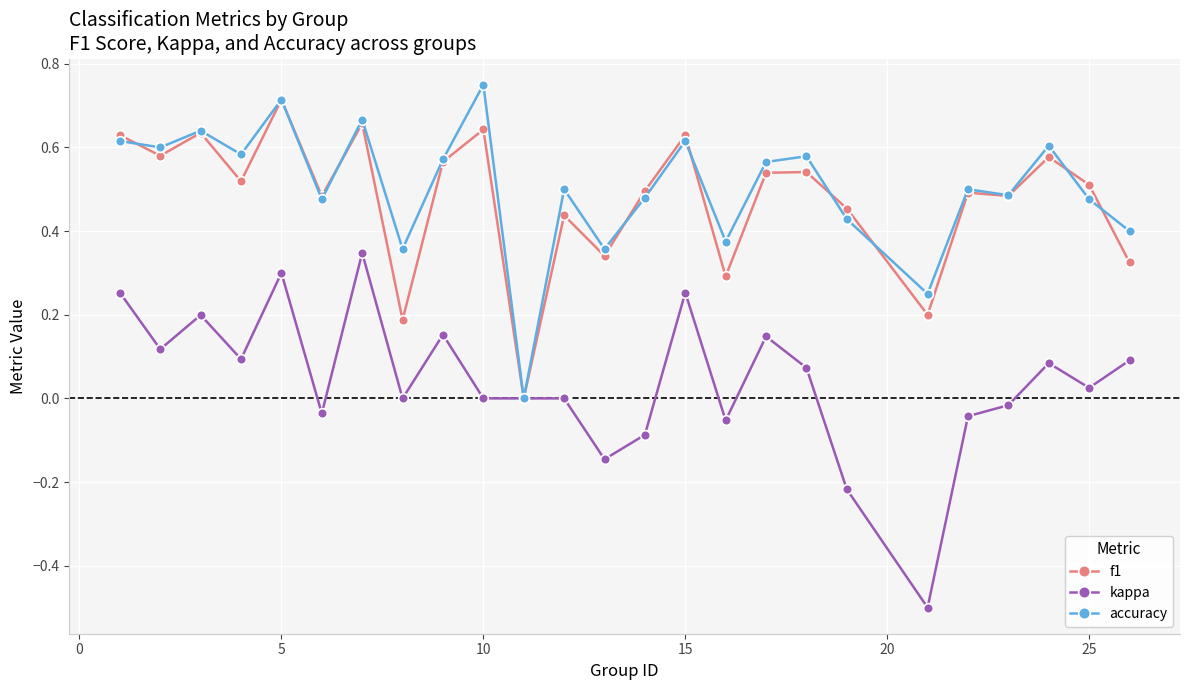

What are all the series names shown in the legend?

f1, kappa, accuracy